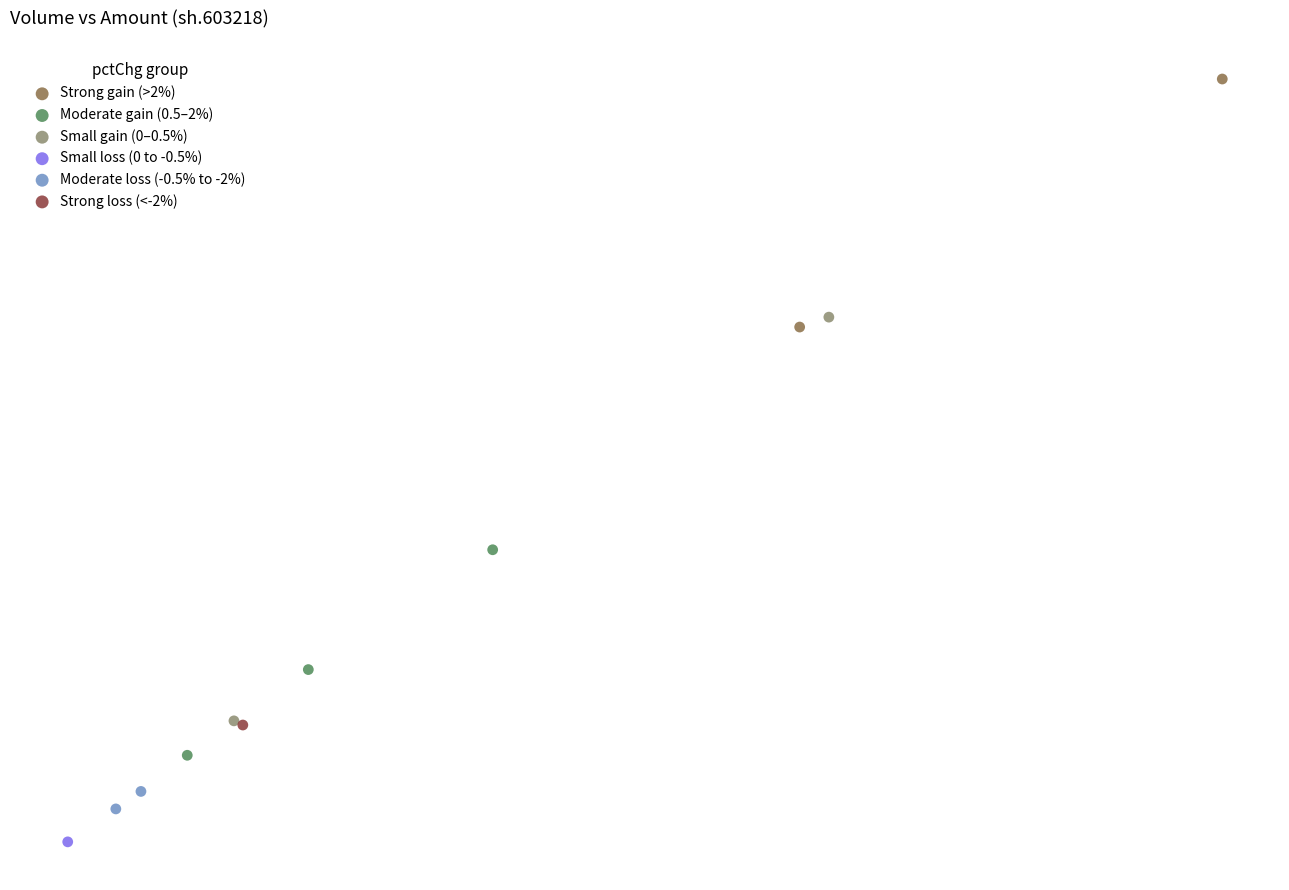

What are all the series names shown in the legend?

Strong gain (>2%), Moderate gain (0.5–2%), Small gain (0–0.5%), Small loss (0 to -0.5%), Moderate loss (-0.5% to -2%), Strong loss (<-2%)